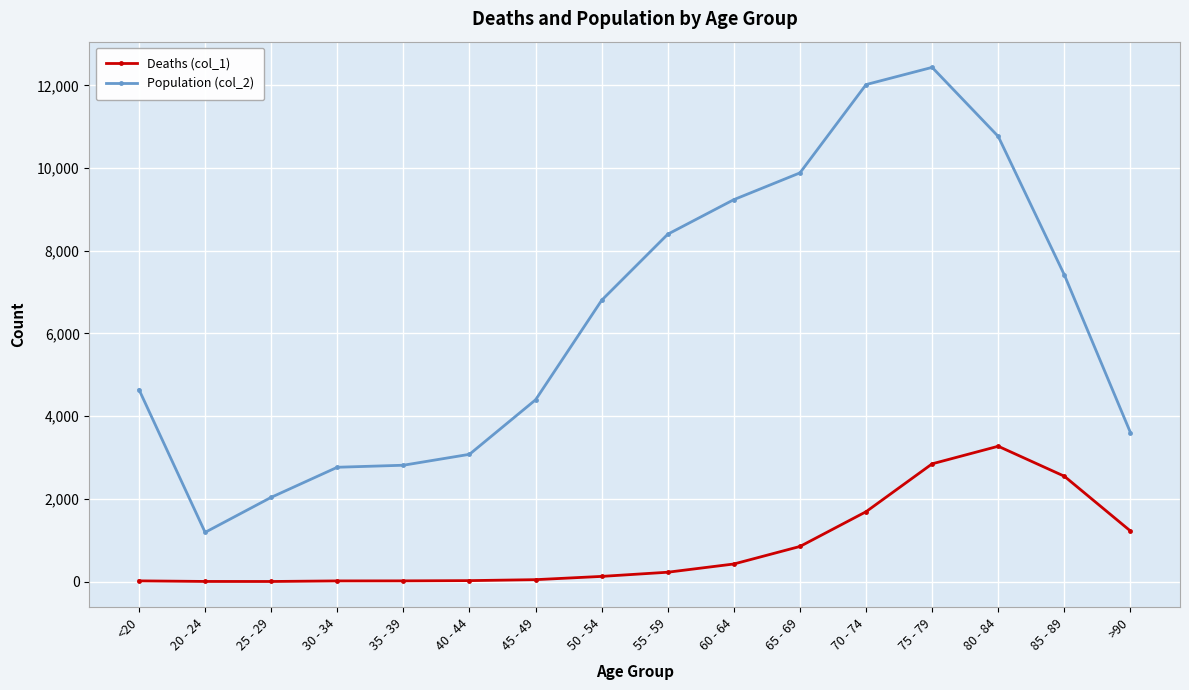

What is the label of the 16th point from the left?

>90